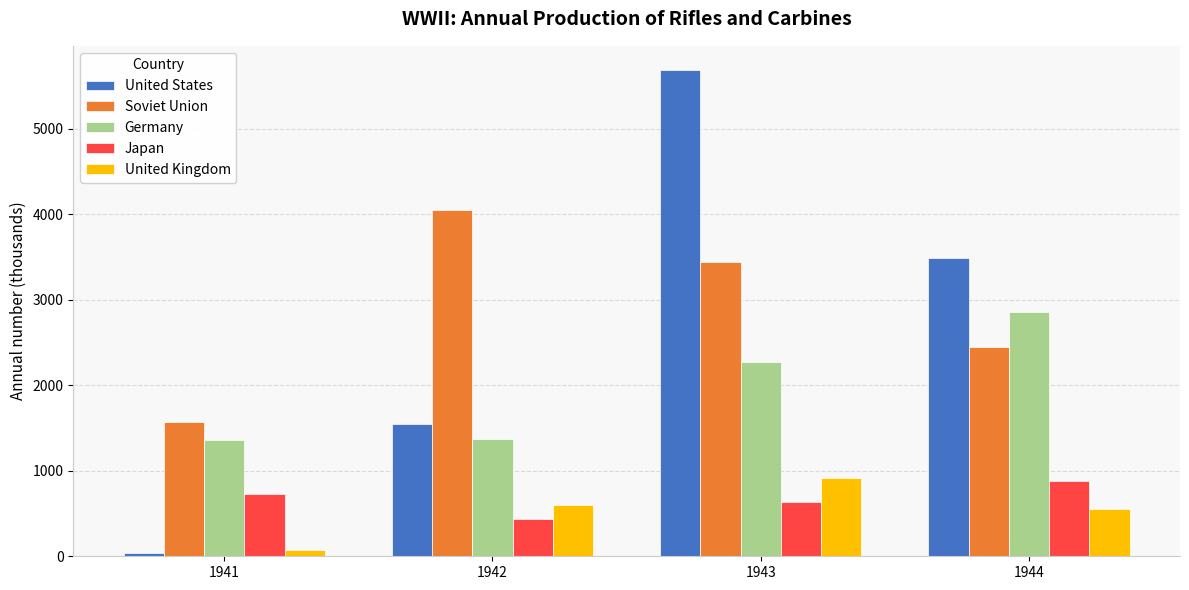

What is the spread (max minus min) of values at 1942?

3609